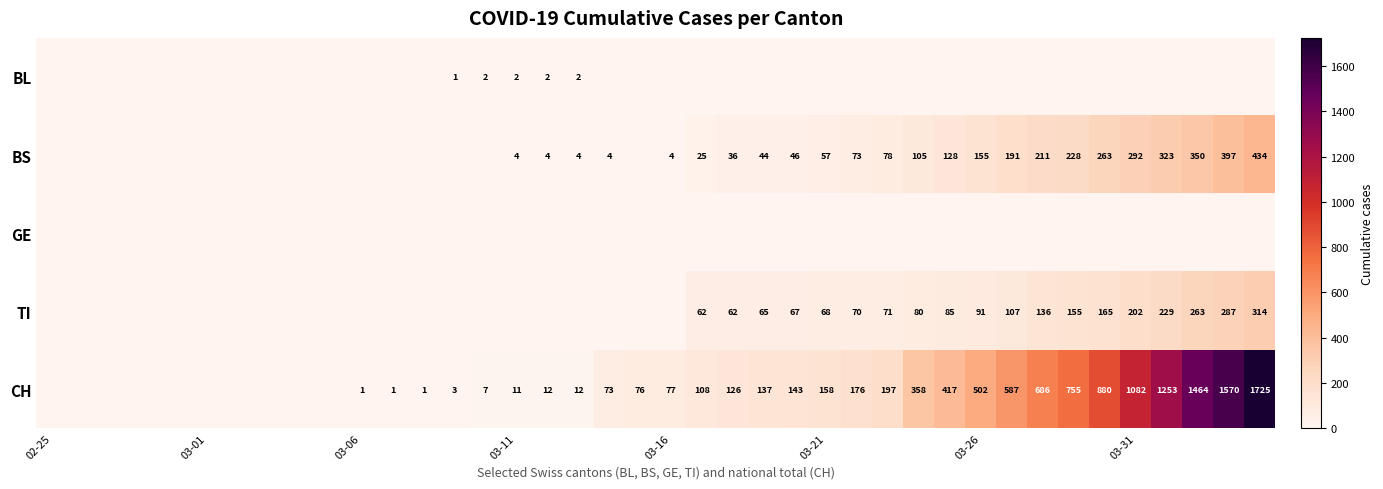

The value of BL at 03-11 is 3. True or false?

False